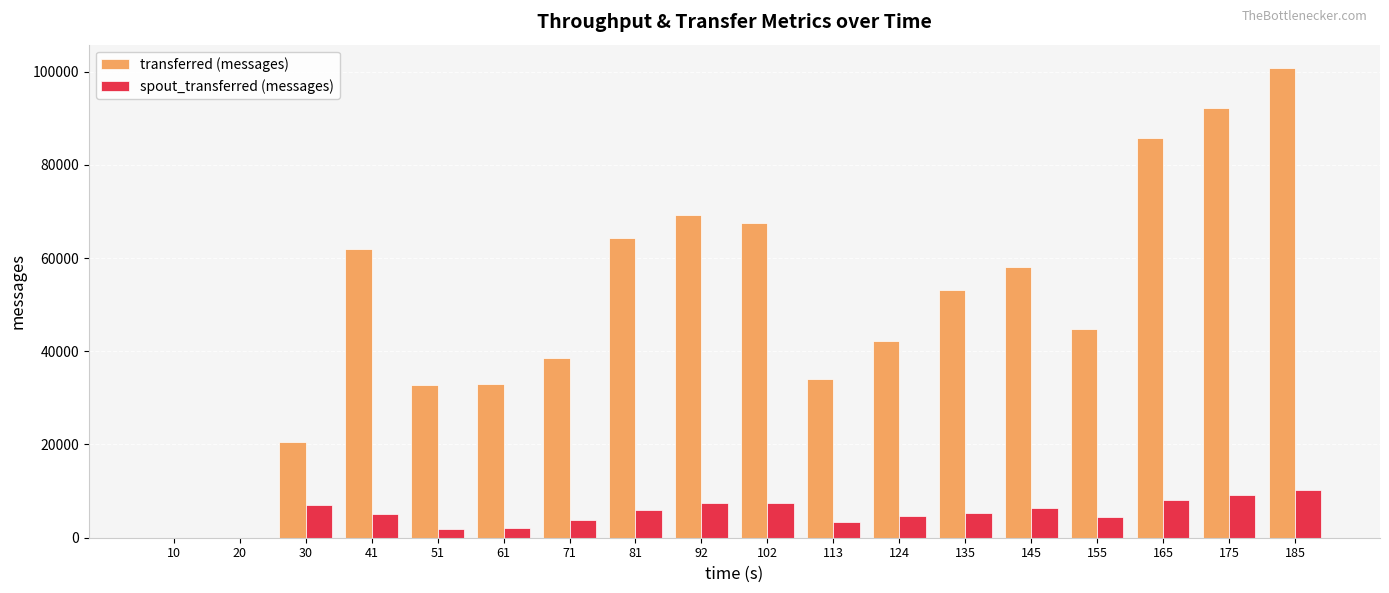

What is the sum of all transferred (messages) values?

899120